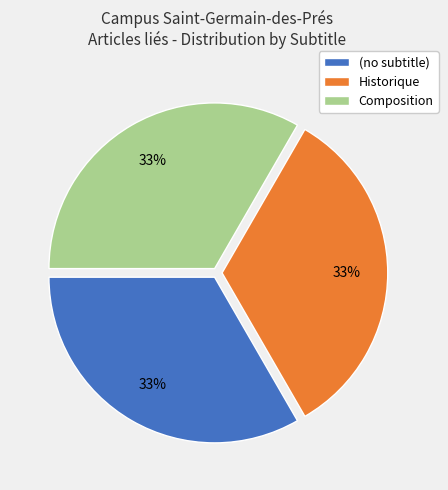

Combined, do Historique and Composition account for over 50%?

Yes